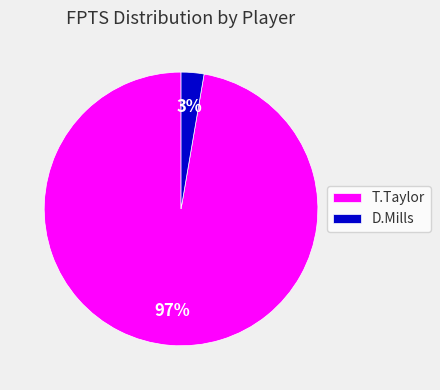

How many slices are in this pie chart?

2